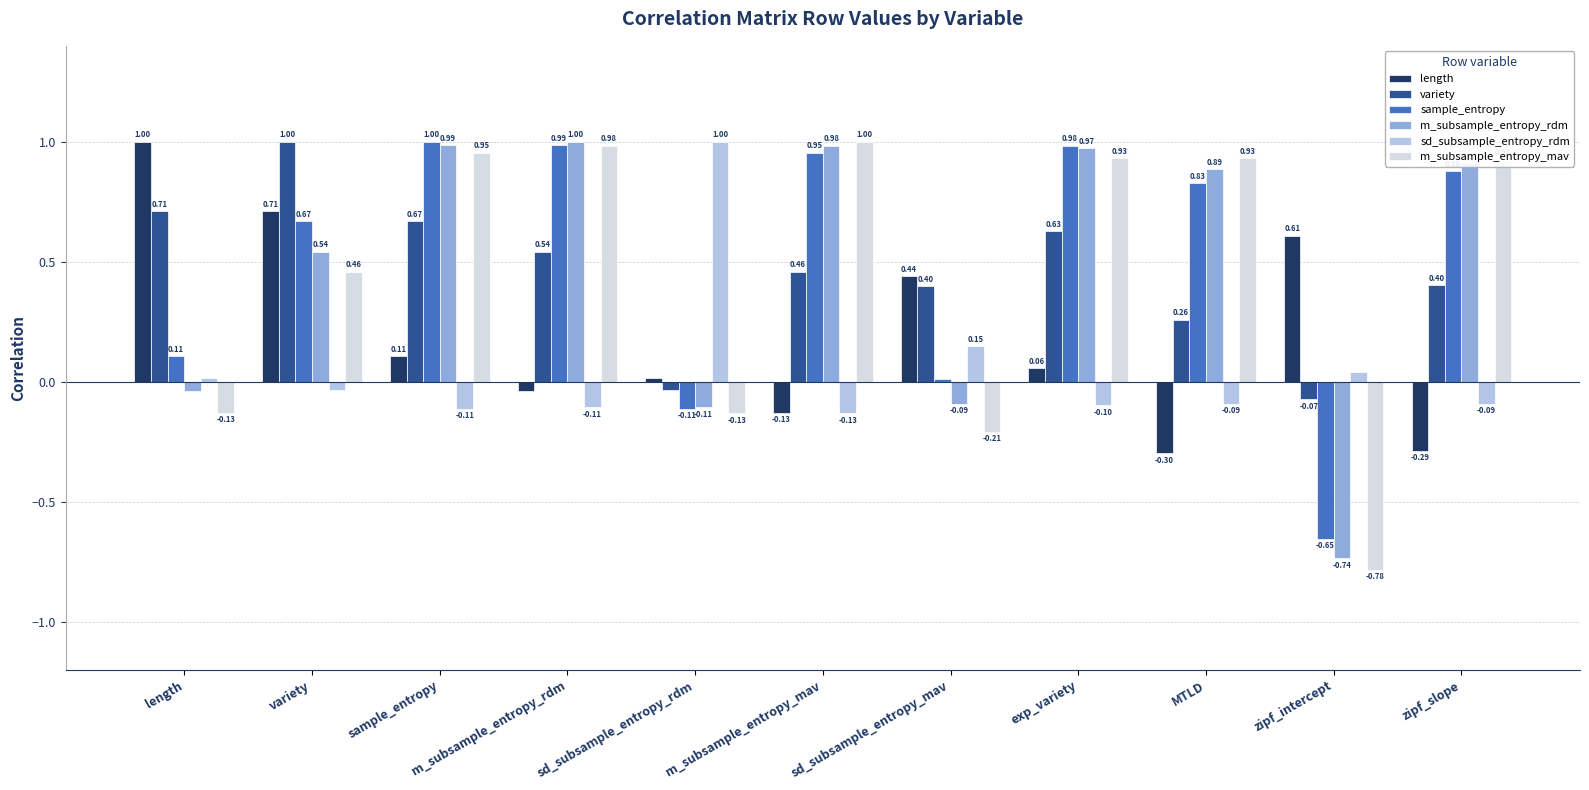

What is the difference between the second highest and second lowest values in the m_subsample_entropy_mav series?

1.2